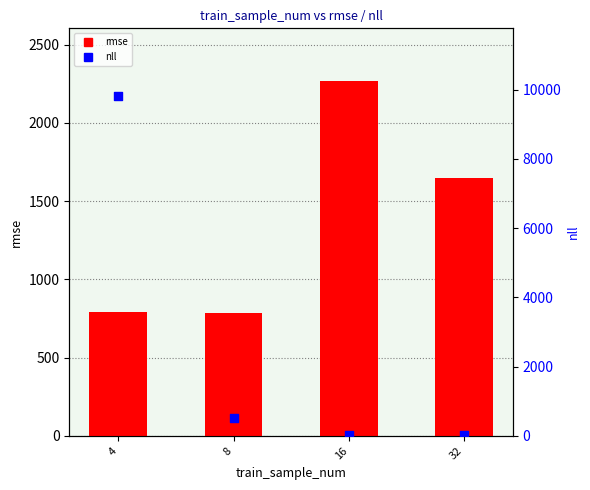

What are all the series names shown in the legend?

rmse, nll